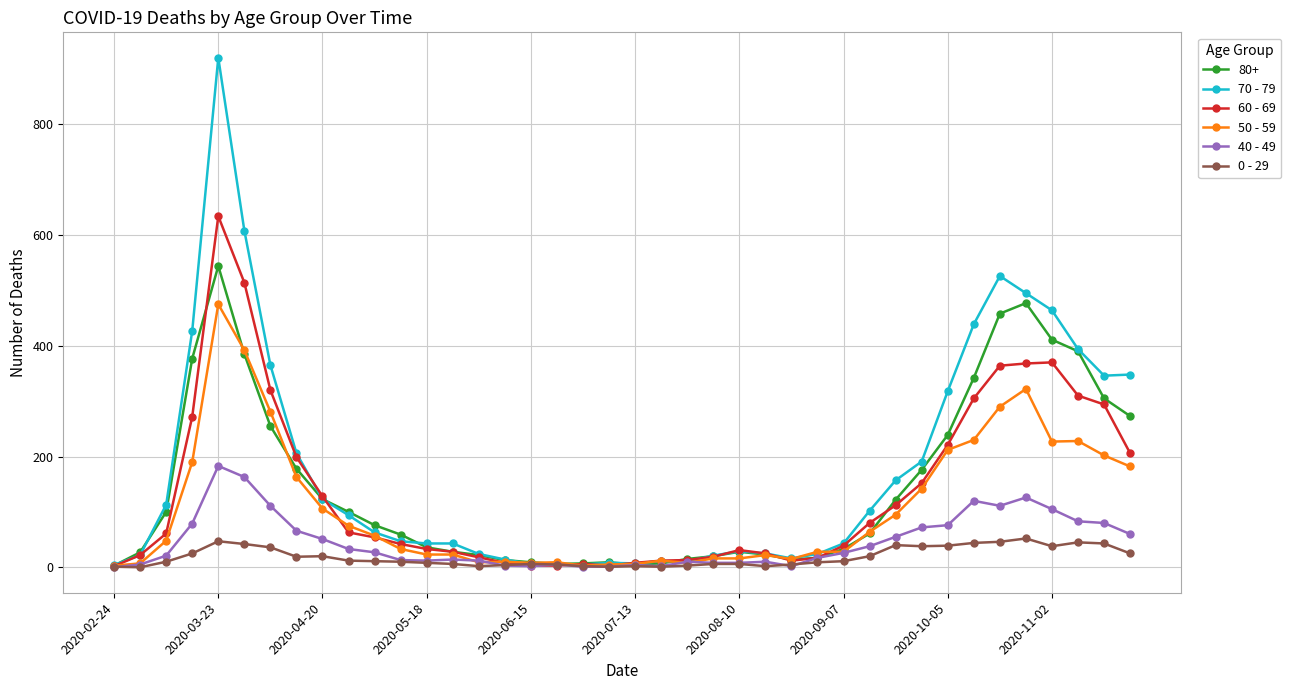

Rank the series by their maximum value, from highest to lowest.

70 - 79, 60 - 69, 80+, 50 - 59, 40 - 49, 0 - 29